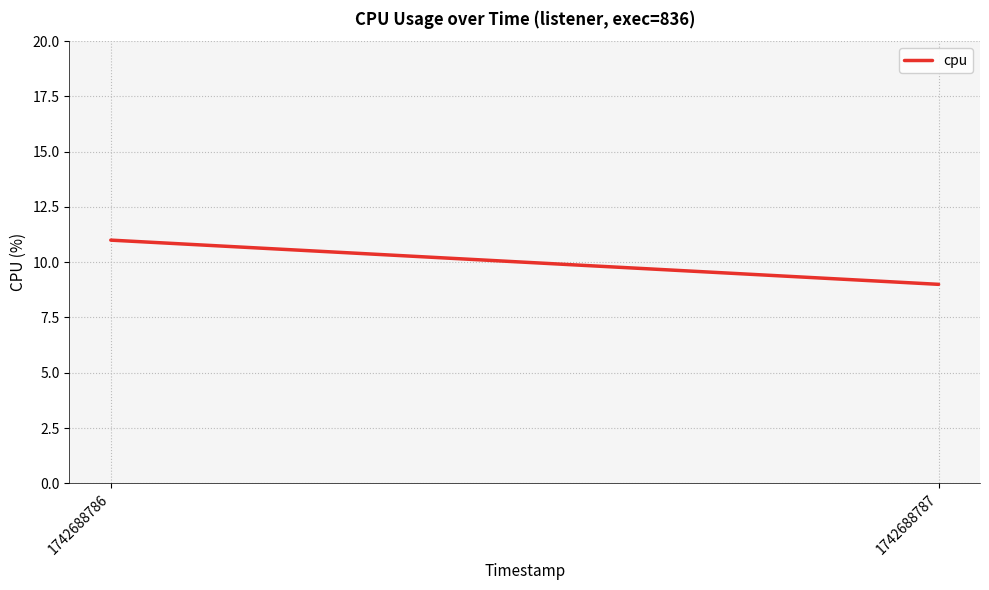

What is the value of the 1st point from the left?

11